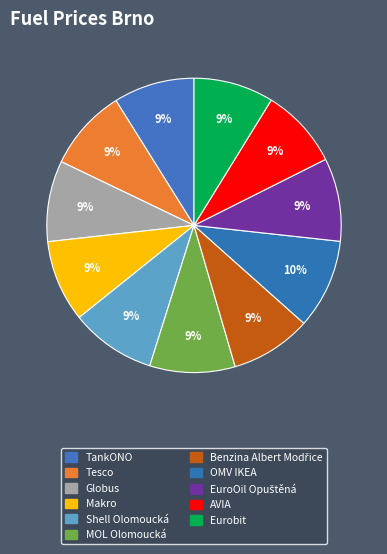

What percentage do EuroOil Opuštěná and Benzina Albert Modřice together represent?

18.0%